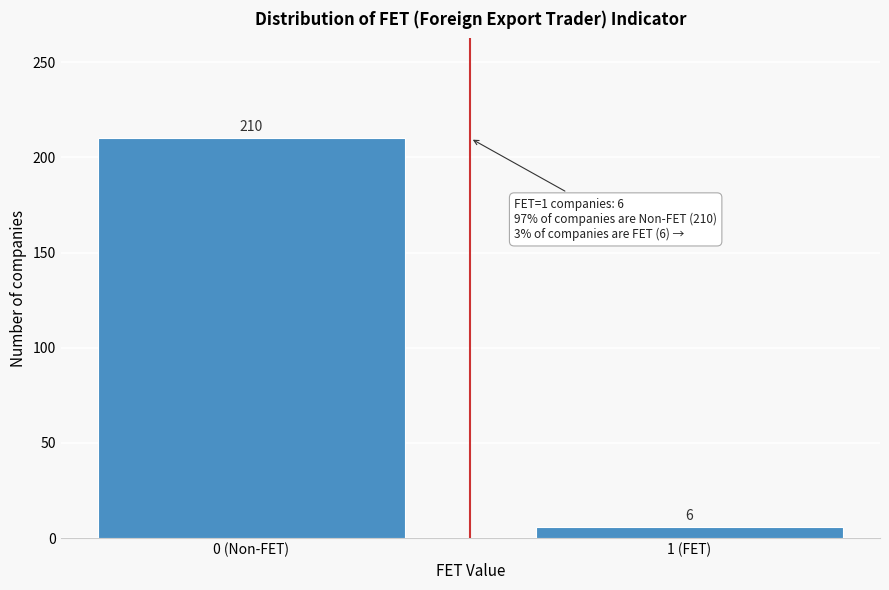

Reading left to right, list all the values displayed in this chart.

210	6